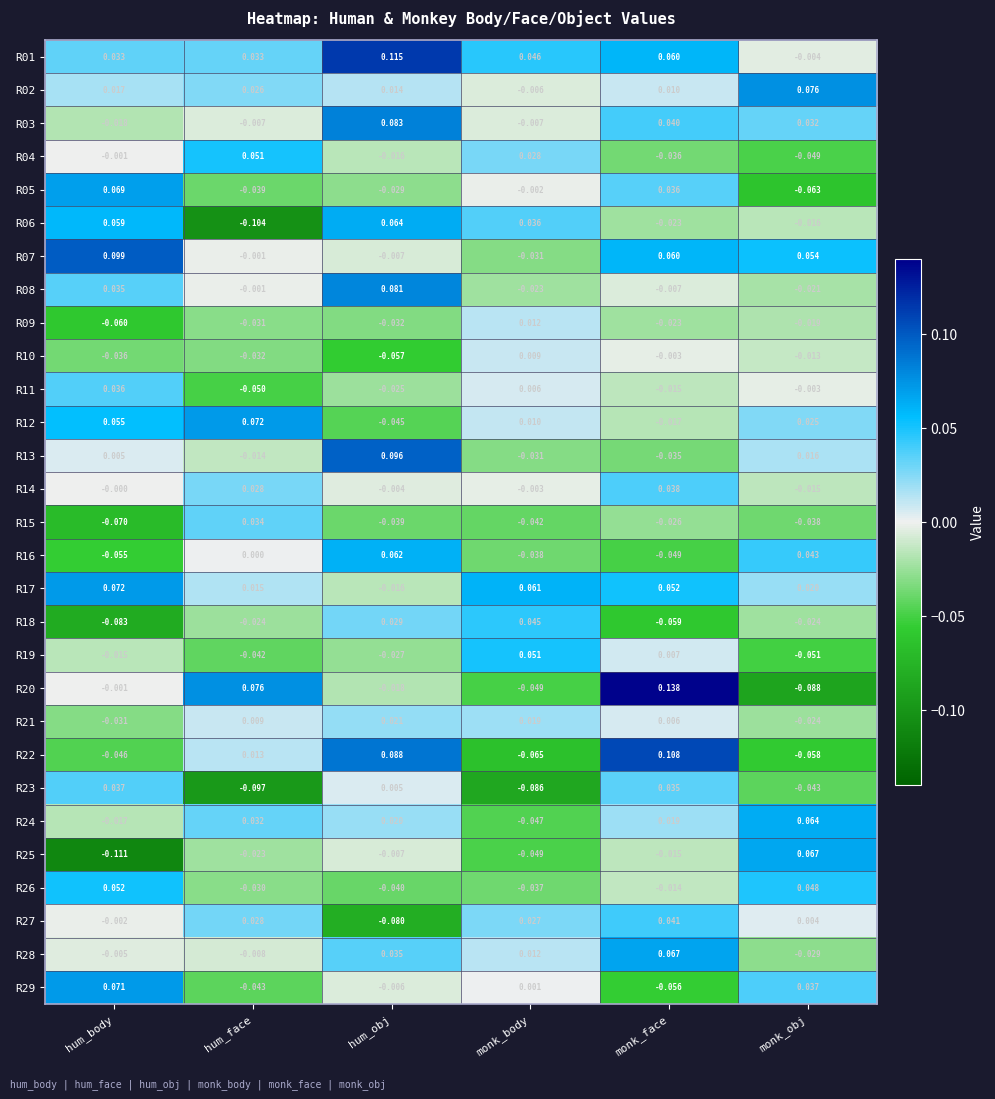

Where is R08 nearest to the value 0?

hum_face